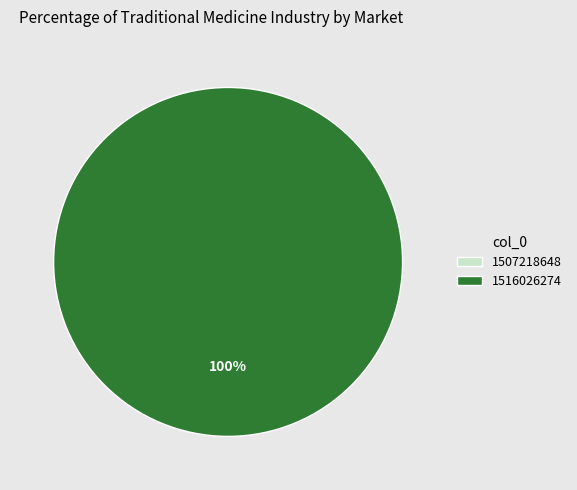

Does 1507218648 account for over 50% of the chart?

No